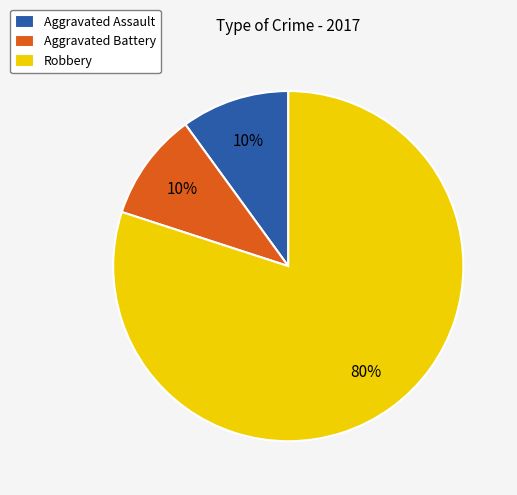

What is the majority slice?

Robbery